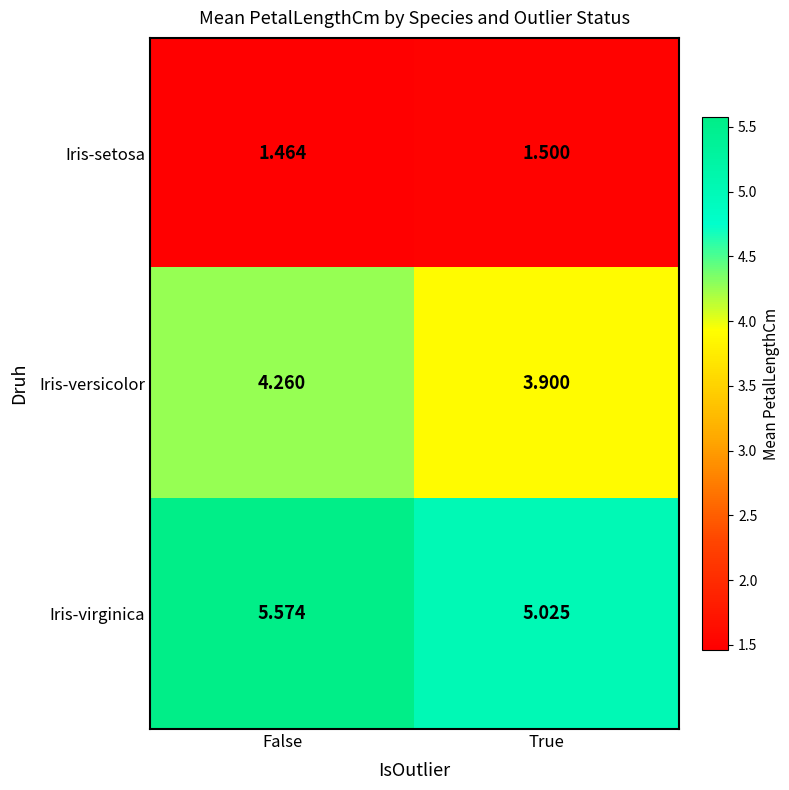

Which category has the lowest value across all series?

False